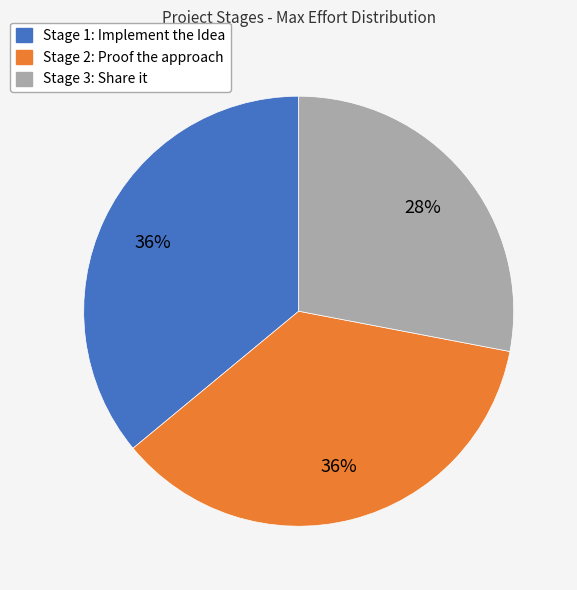

What is the ratio of the value at Stage 2: Proof the approach to the value at Stage 3: Share it?

1.3